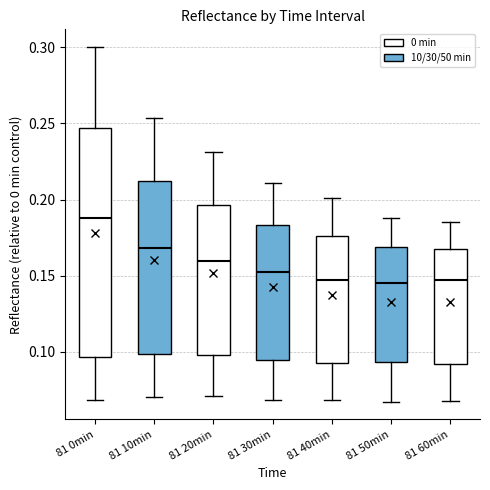

Which box is the tallest, from its lower edge to its upper edge?

81 0min